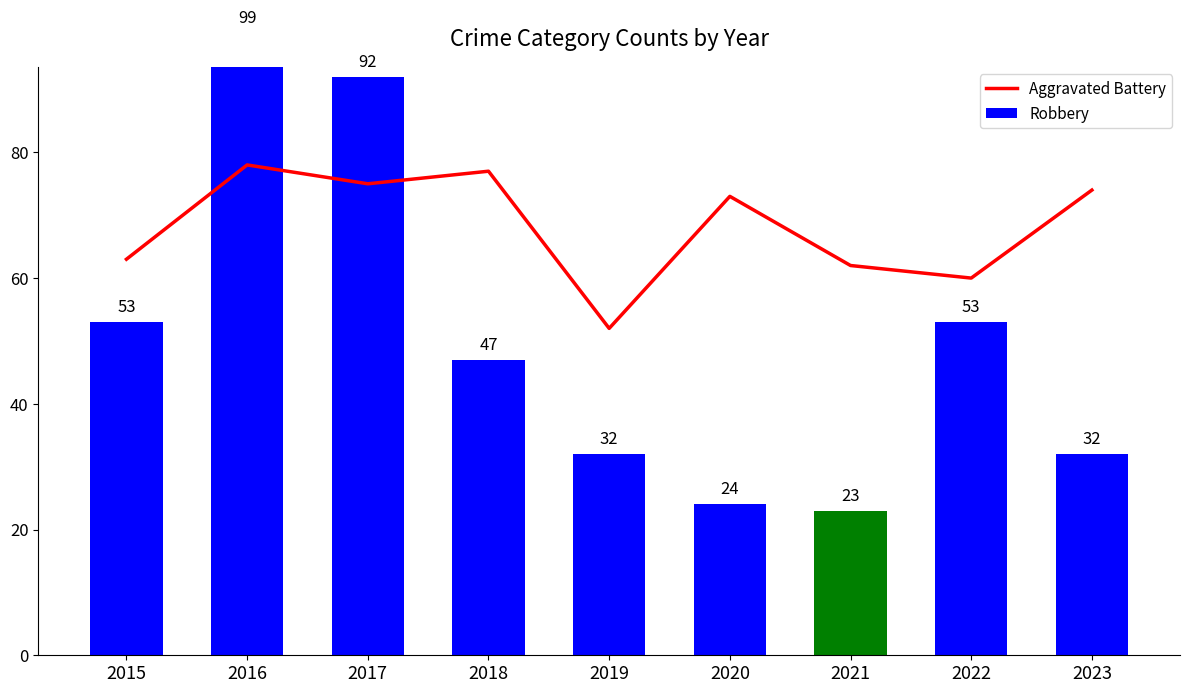

List the series in order of their overall mean, highest first.

Aggravated Battery, Robbery